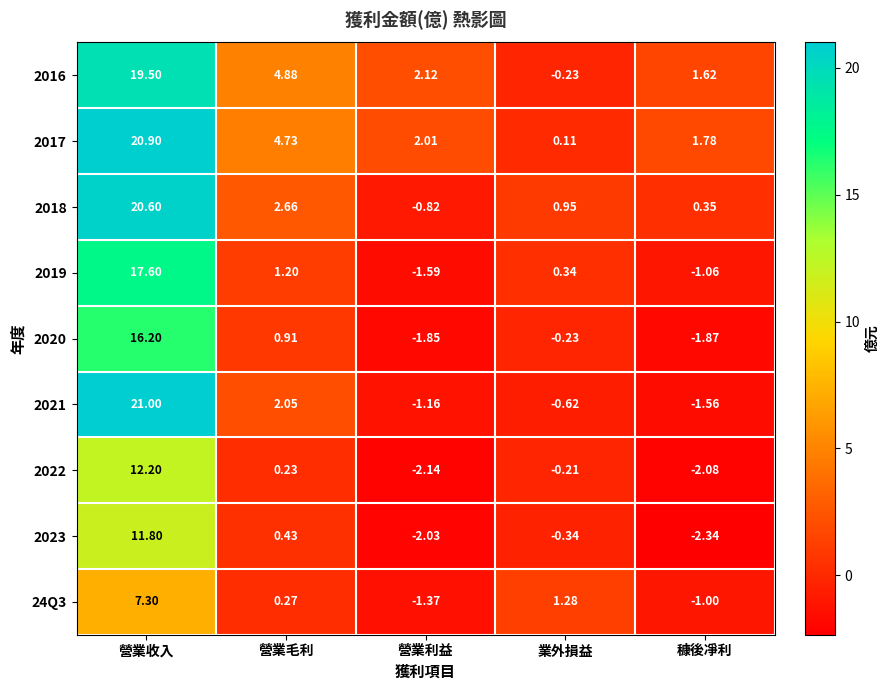

Rank the categories by 2020 value from highest to lowest.

營業收入, 營業毛利, 業外損益, 營業利益, 穅後凈利